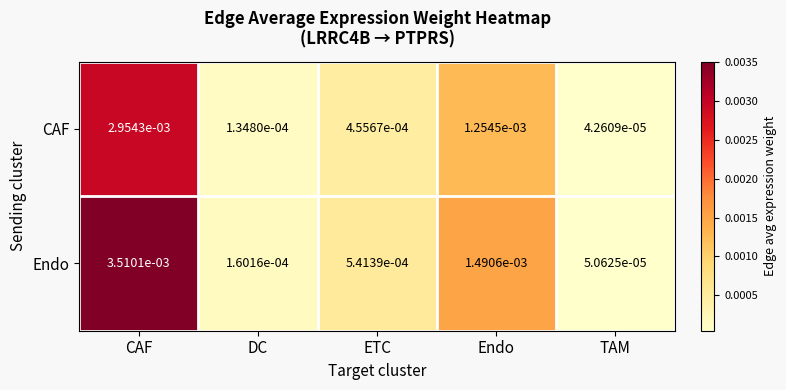

List the series in order of their overall mean, lowest first.

CAF, Endo